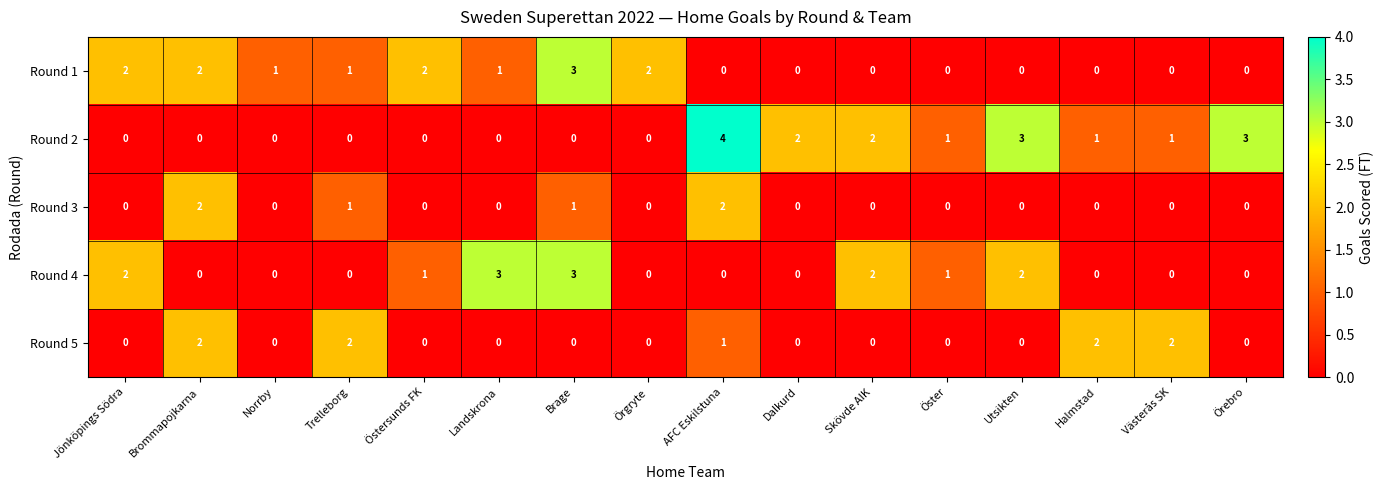

How many Round 5 values are between 0 and 2?

16